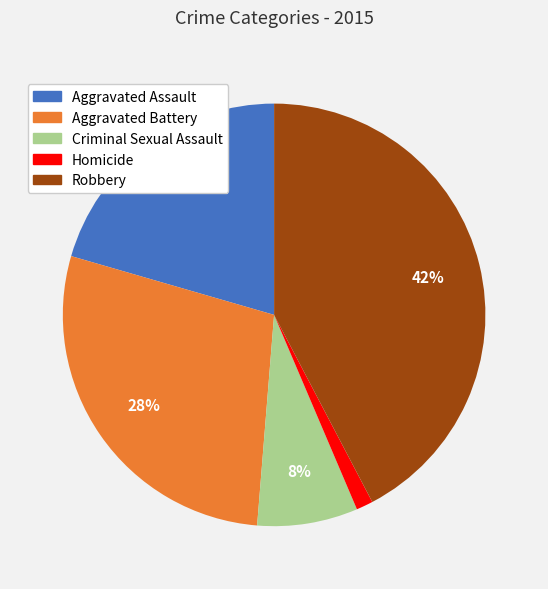

What is the ratio of the value at Aggravated Assault to the value at Robbery?

0.5